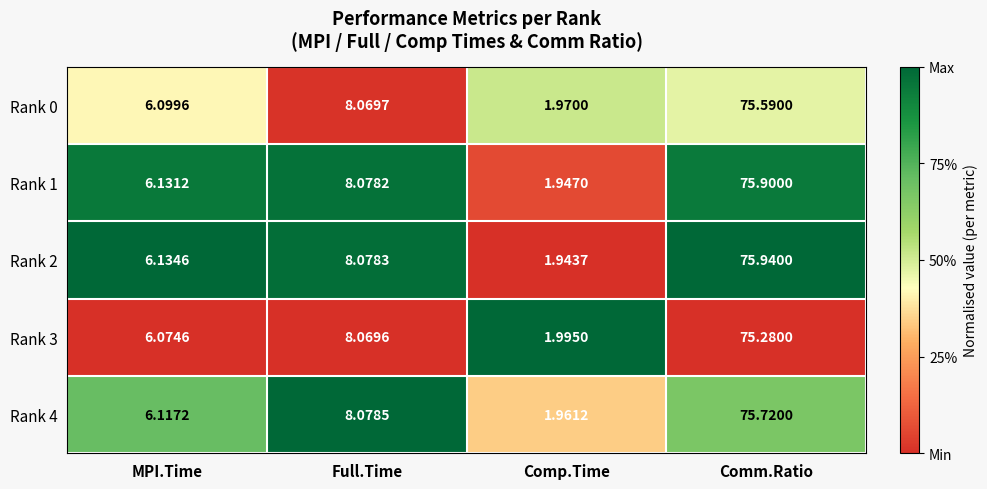

At which category is the sum across all series the highest?

Comm.Ratio